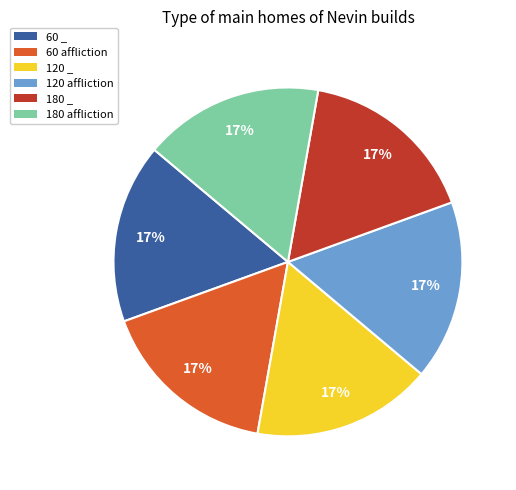

Is it true that 120 affliction is 17% of the pie?

True